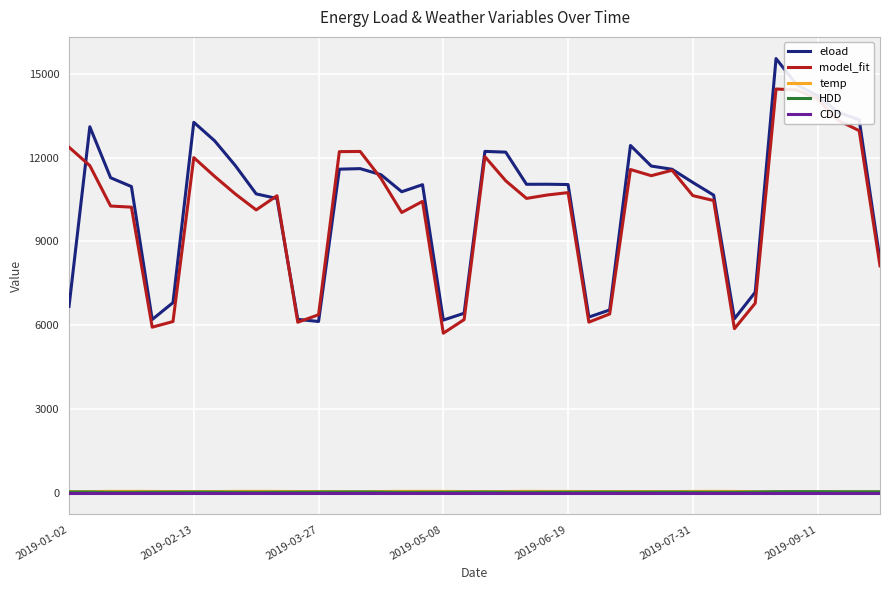

How many series are shown in this chart?

5